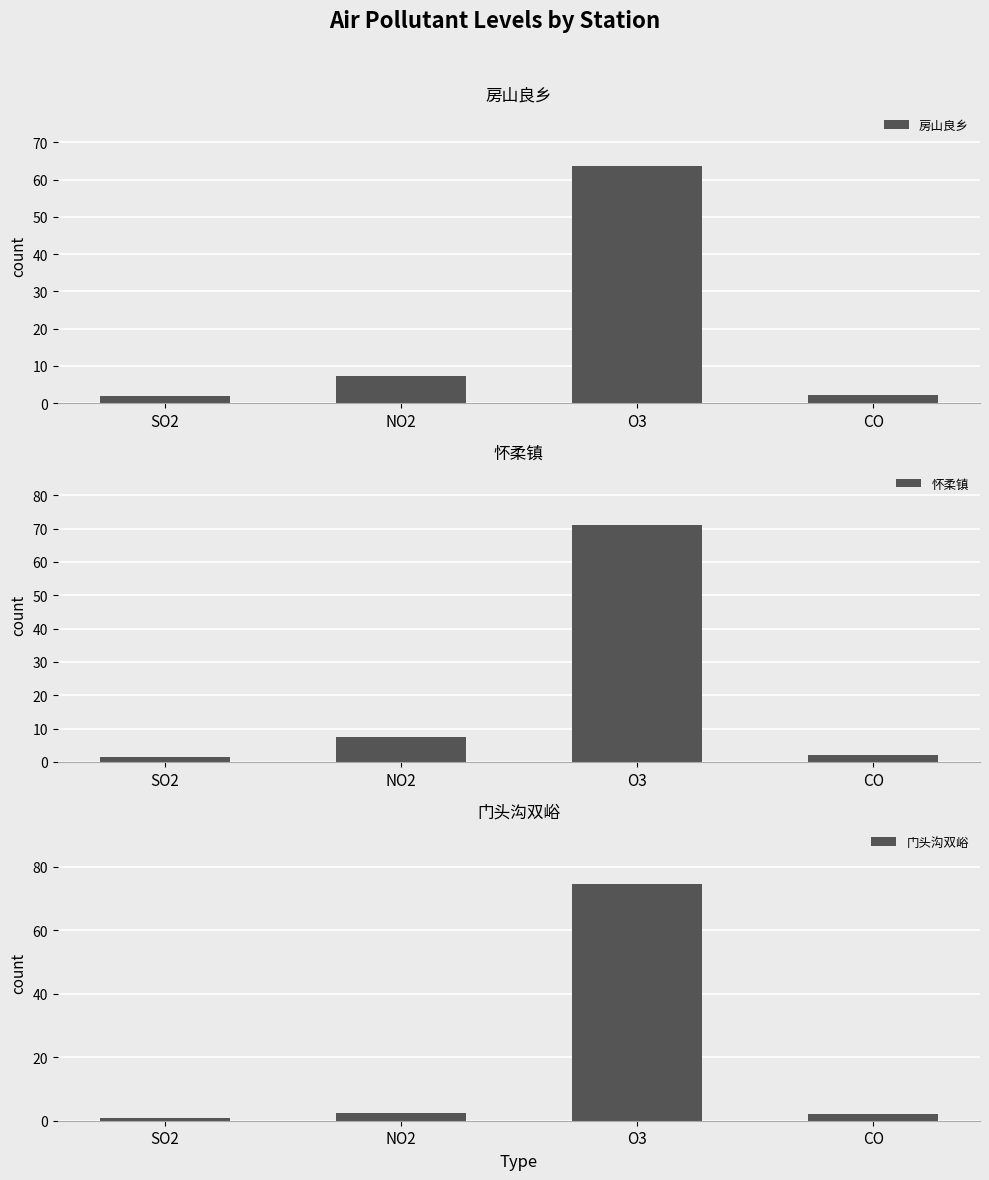

What is the value of the 怀柔镇 bar at the 4th from the left?

2.0